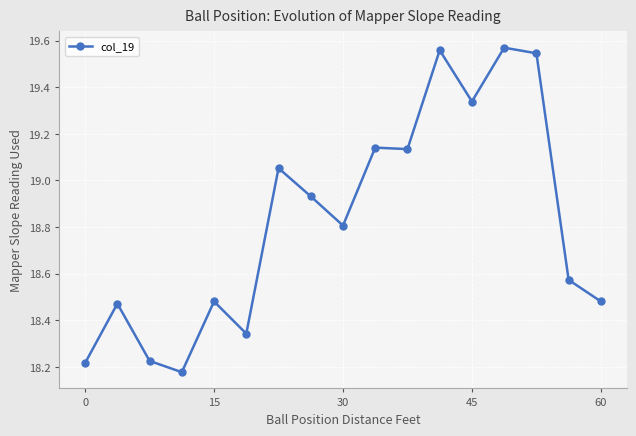

What is the average value?

18.8